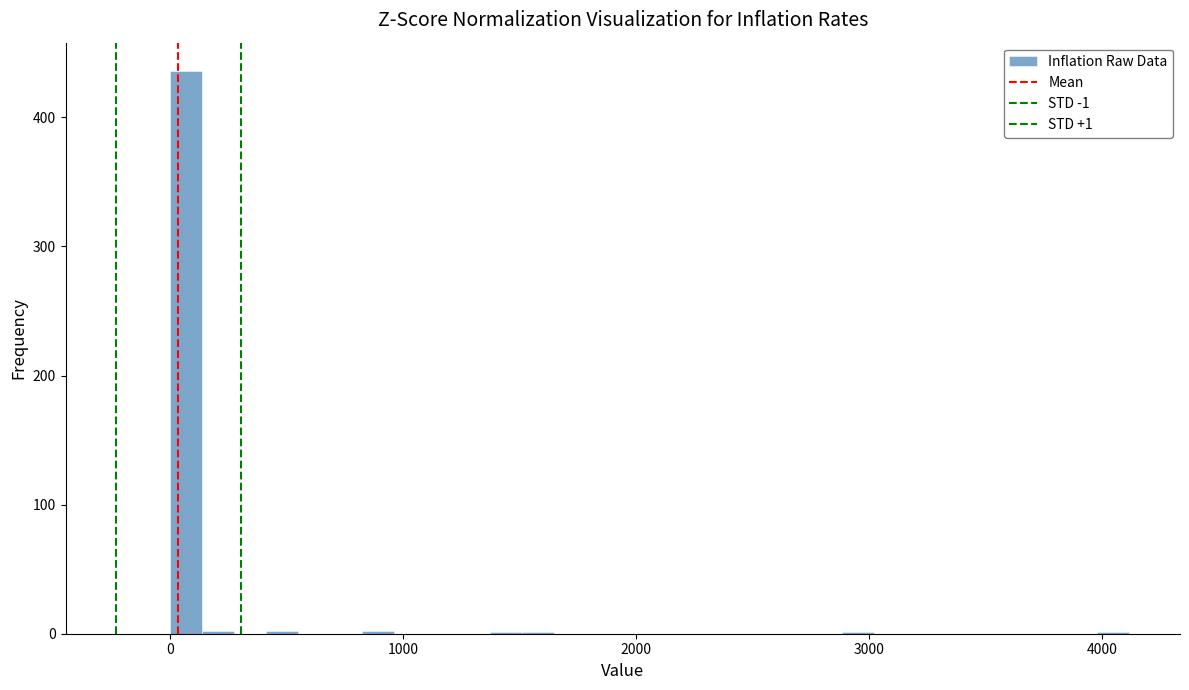

Around what value on the x-axis is the tallest bar? Give the approximate position of its centre, as read against the axis.

100